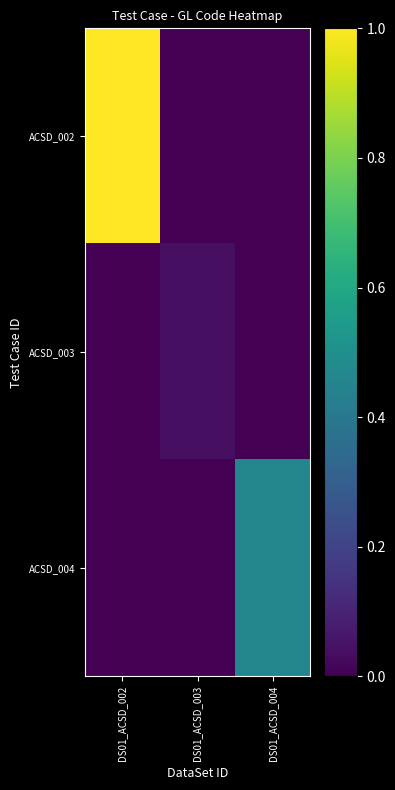

How many data points does each series have?

3